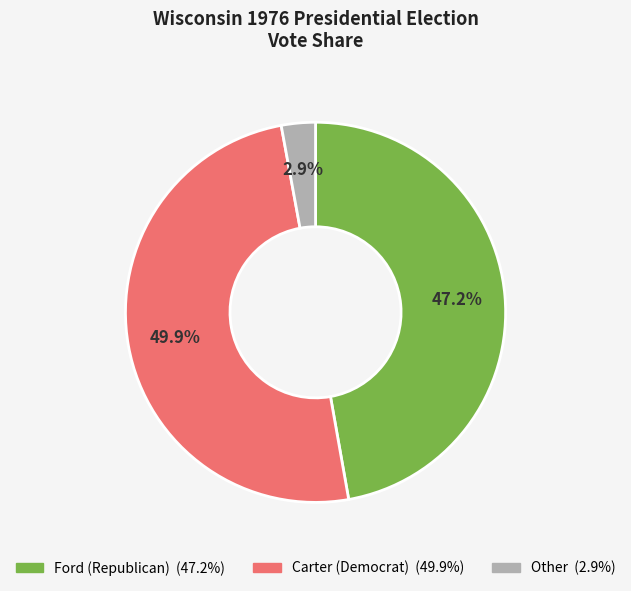

Count the number of slices in the pie.

3